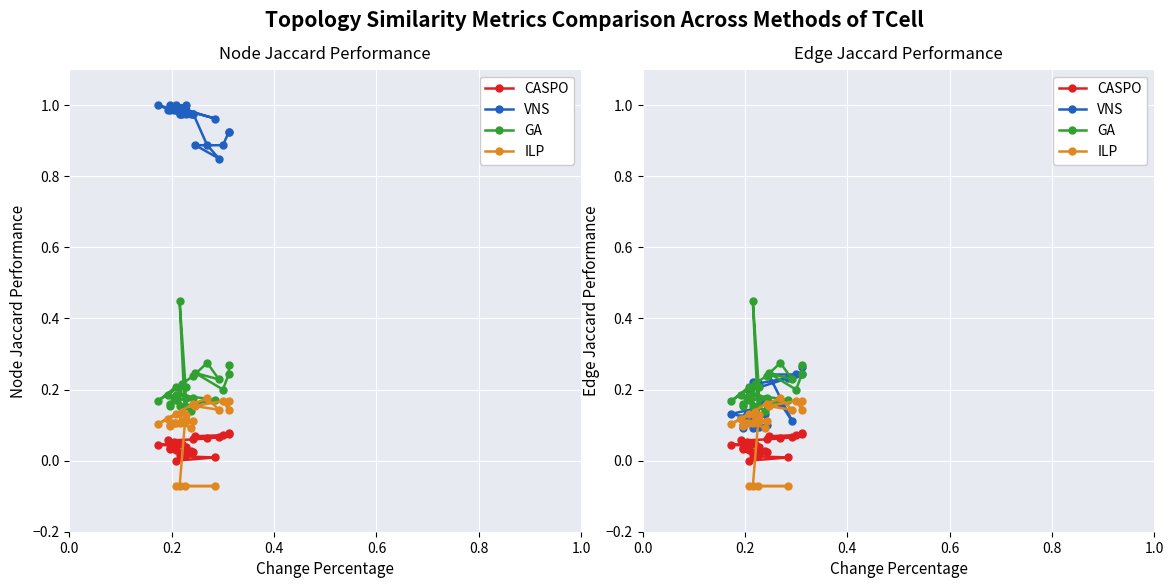

What is the value of the ILP point at the 25th from the left?

0.2